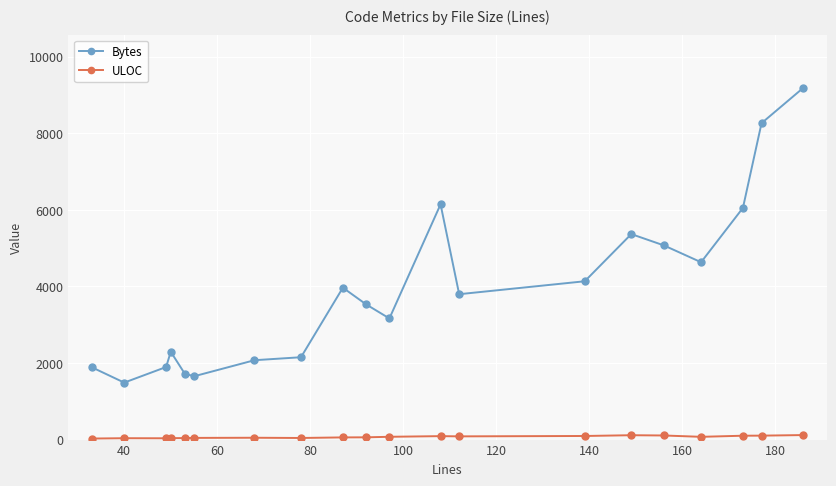

True or false: Bytes and ULOC intersect in this chart.

False